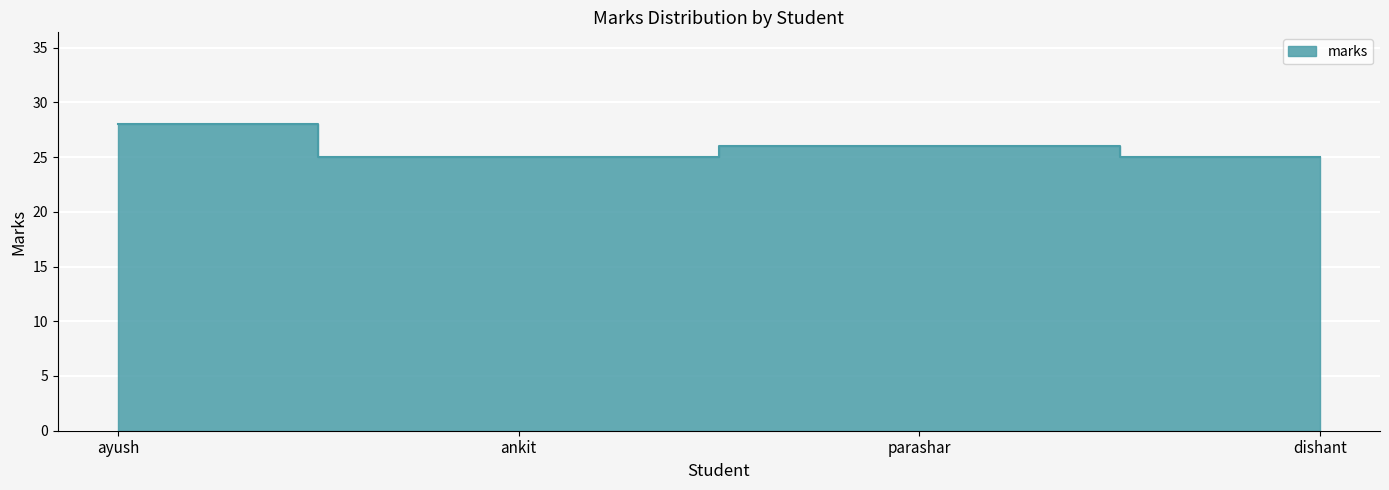

True or false: the data has more than 1 interior local peaks.

False